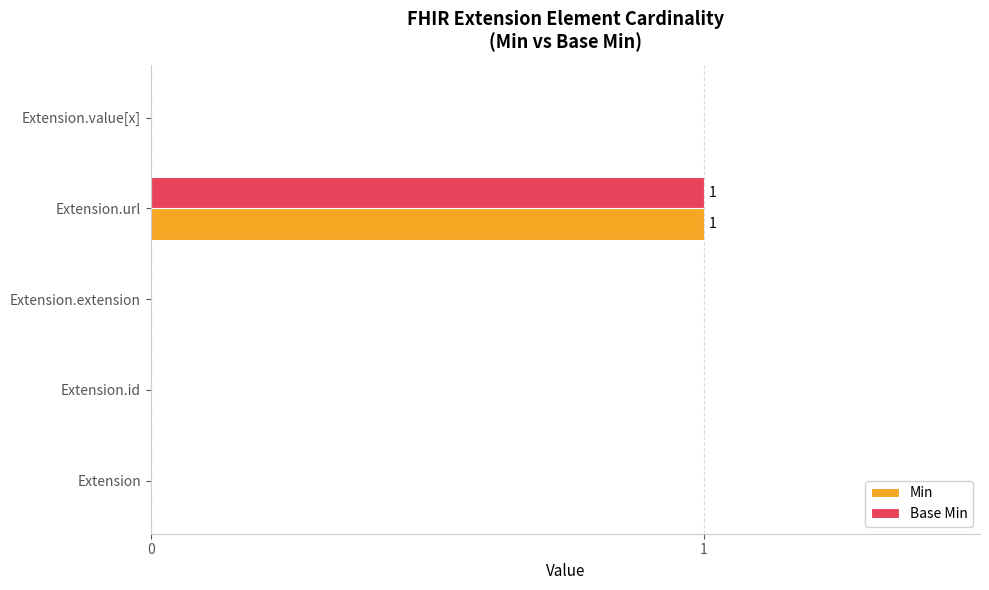

At which category is the sum across all series the highest?

Extension.url